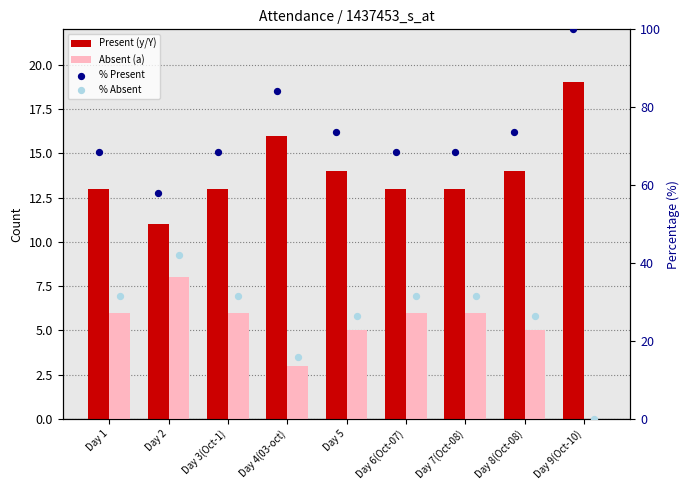

At which category is the sum across all series the highest?

Day 1